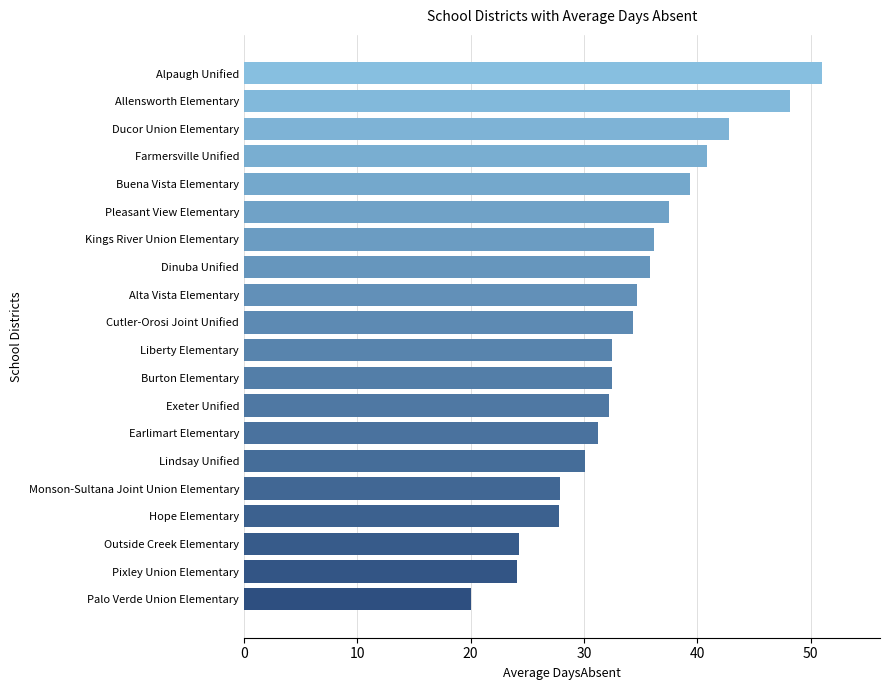

What is the sum of the values at Liberty Elementary and Farmersville Unified?

73.3